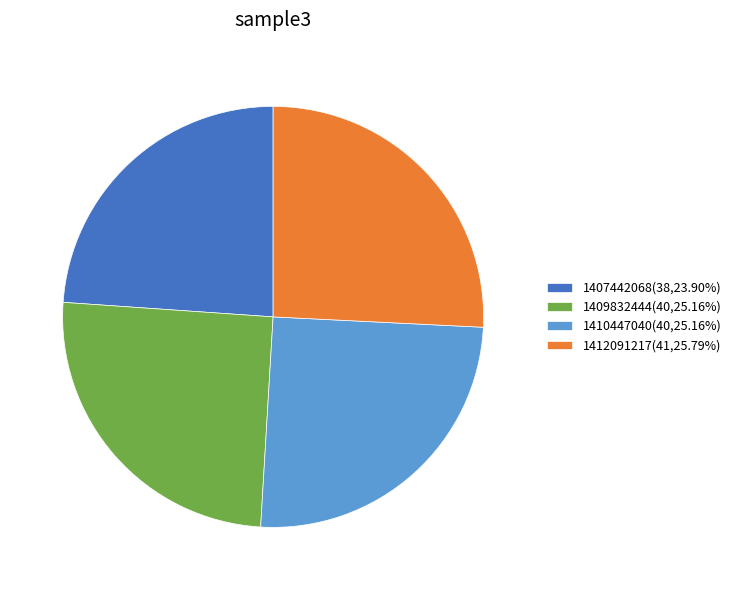

Is there any slice that represents more than half of the pie?

No